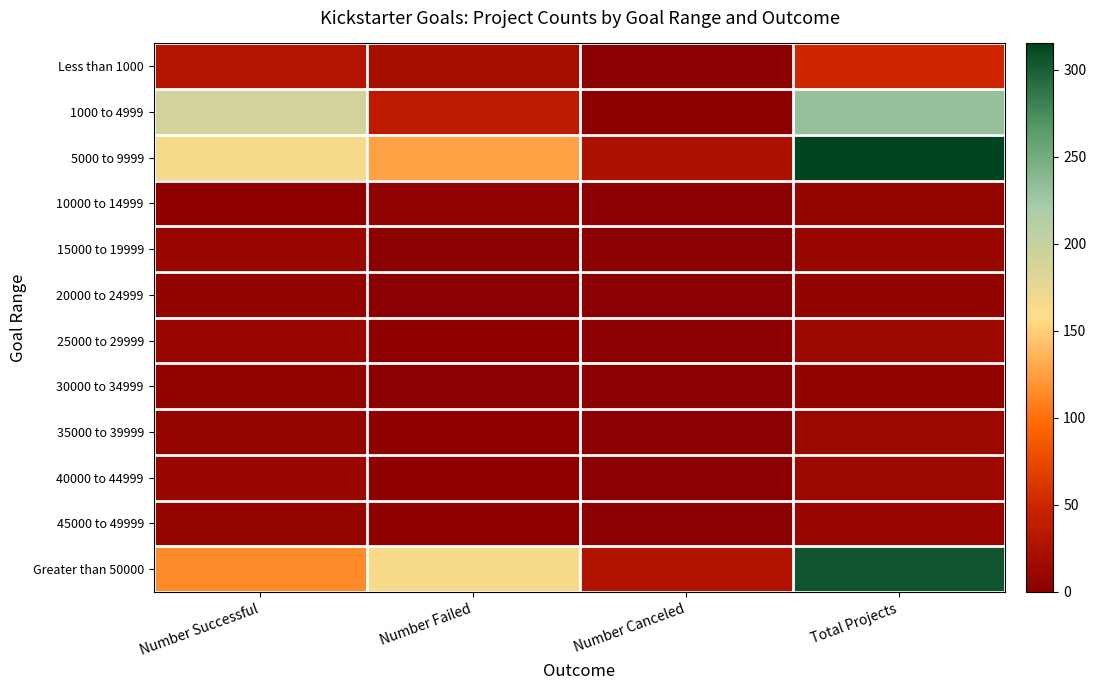

Reading left to right, list all the values displayed in this chart.

Less than 1000: Number Successful=30	Number Failed=20	Number Canceled=1	Total Projects=51
1000 to 4999: Number Successful=191	Number Failed=38	Number Canceled=2	Total Projects=231
5000 to 9999: Number Successful=164	Number Failed=126	Number Canceled=25	Total Projects=315
10000 to 14999: Number Successful=4	Number Failed=5	Number Canceled=0	Total Projects=9
15000 to 19999: Number Successful=10	Number Failed=0	Number Canceled=0	Total Projects=10
20000 to 24999: Number Successful=7	Number Failed=0	Number Canceled=0	Total Projects=7
25000 to 29999: Number Successful=11	Number Failed=3	Number Canceled=0	Total Projects=14
30000 to 34999: Number Successful=7	Number Failed=0	Number Canceled=0	Total Projects=7
35000 to 39999: Number Successful=8	Number Failed=3	Number Canceled=1	Total Projects=12
40000 to 44999: Number Successful=11	Number Failed=3	Number Canceled=0	Total Projects=14
45000 to 49999: Number Successful=8	Number Failed=3	Number Canceled=0	Total Projects=11
Greater than 50000: Number Successful=114	Number Failed=163	Number Canceled=28	Total Projects=305